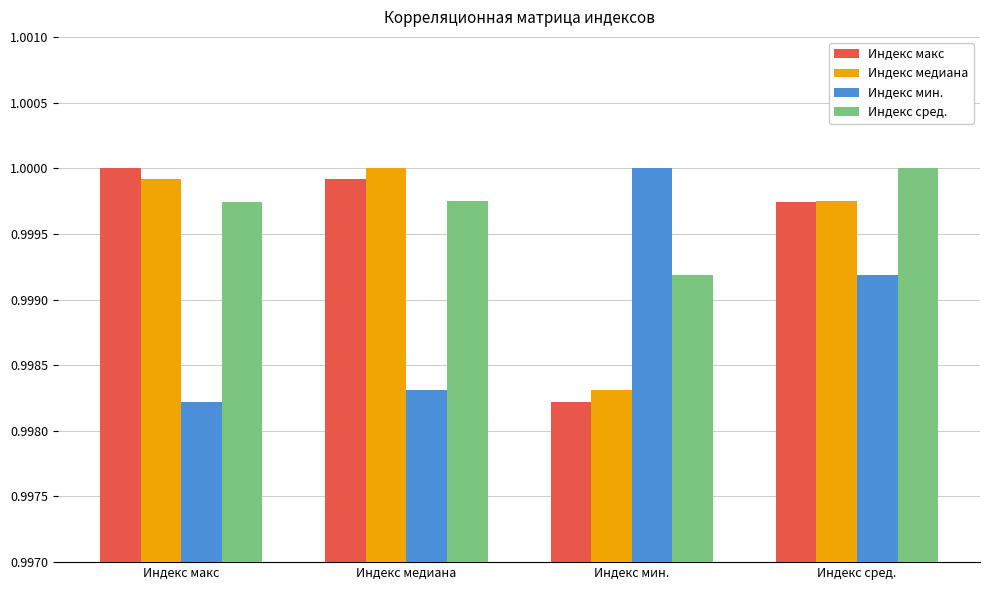

At which label does Индекс сред. reach its peak?

Индекс сред.